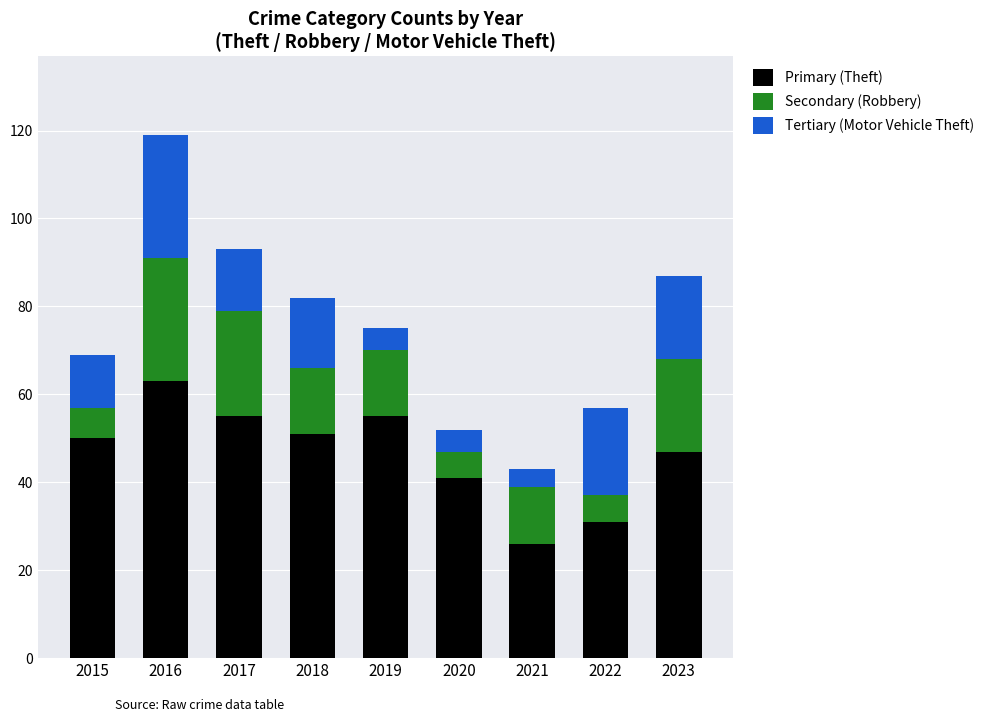

Reading right to left, transcribe the values for Primary (Theft).

47	31	26	41	55	51	55	63	50